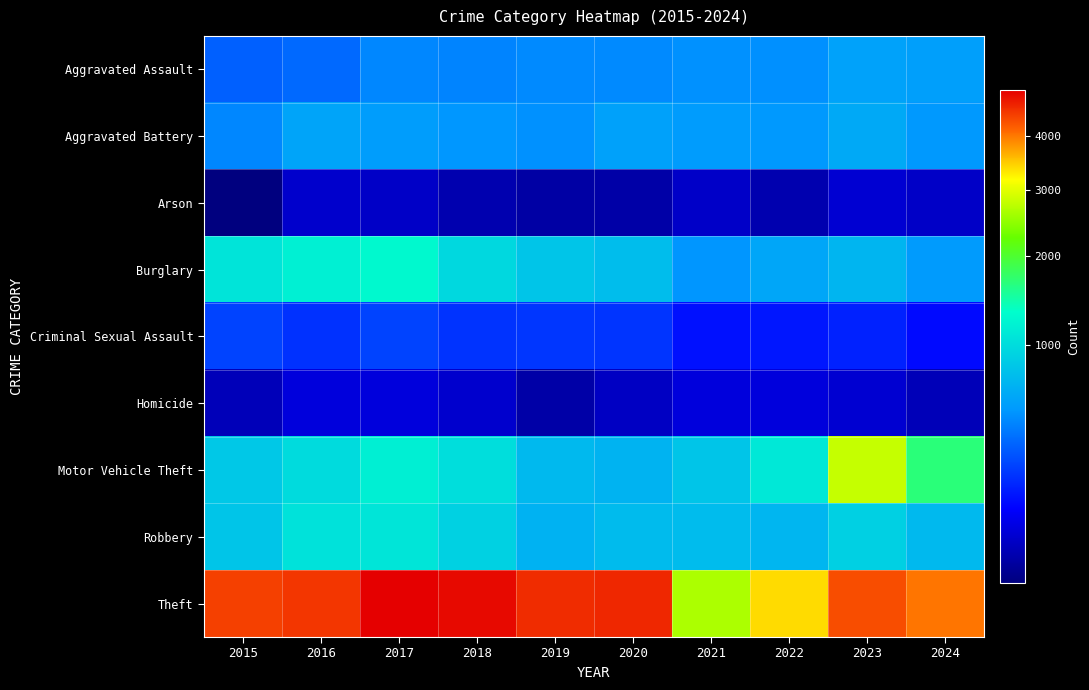

Which series changed the most between 2018 and 2023?

Motor Vehicle Theft